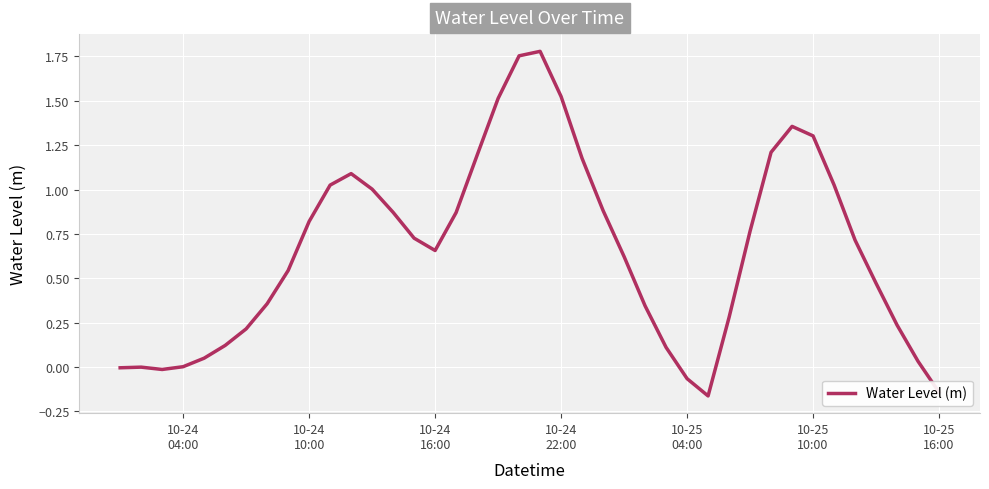

Does the chart have visible grid lines?

Yes